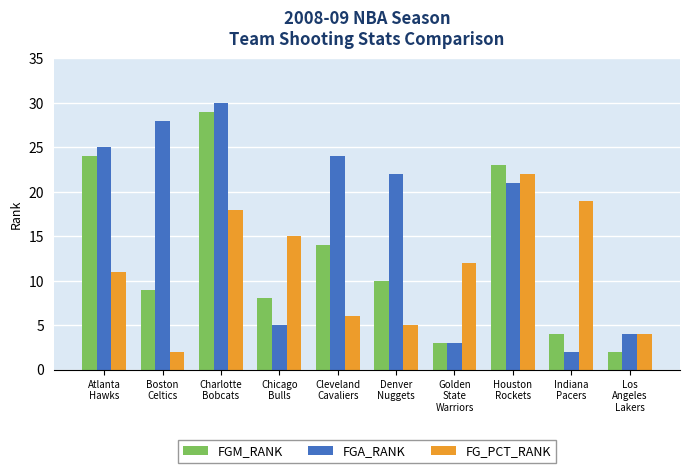

Between Boston
Celtics and Charlotte
Bobcats, which series saw the biggest shift?

FGM_RANK